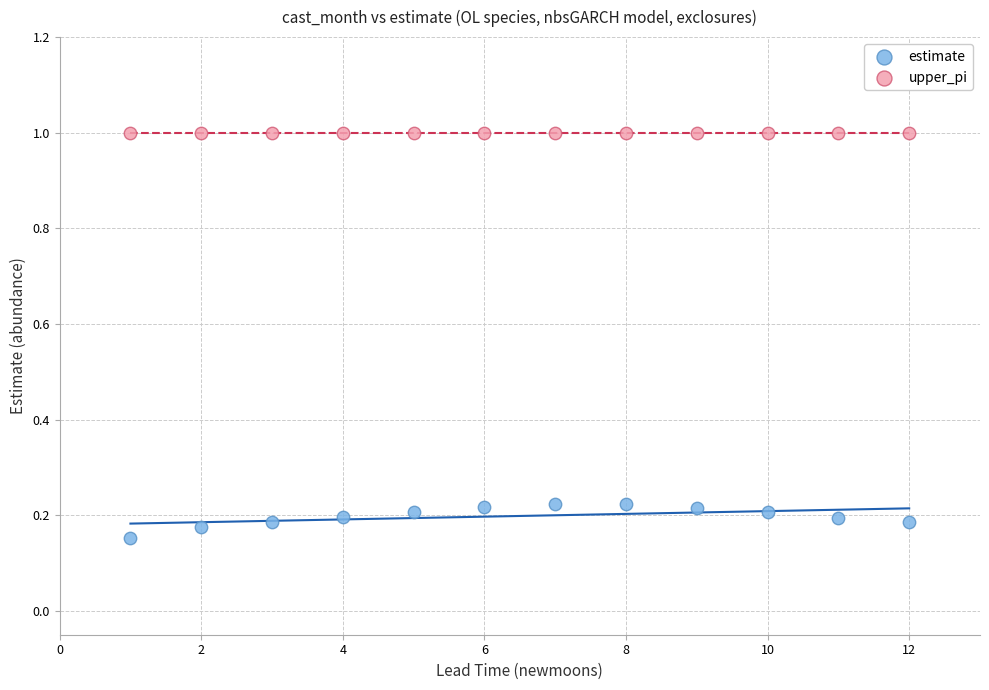

Which series reaches the minimum Y coordinate?

estimate